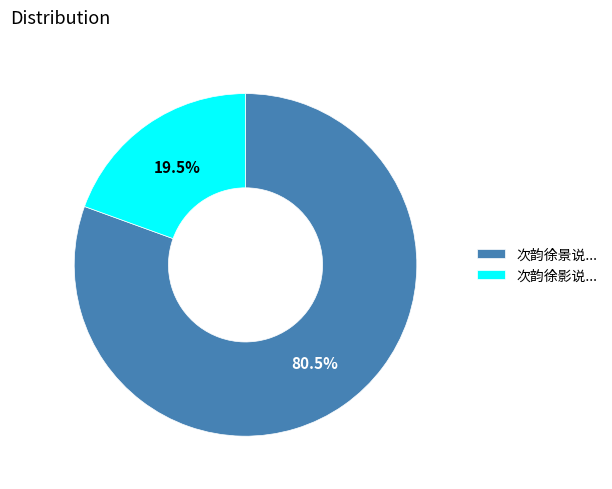

How many slices are in this pie chart?

2